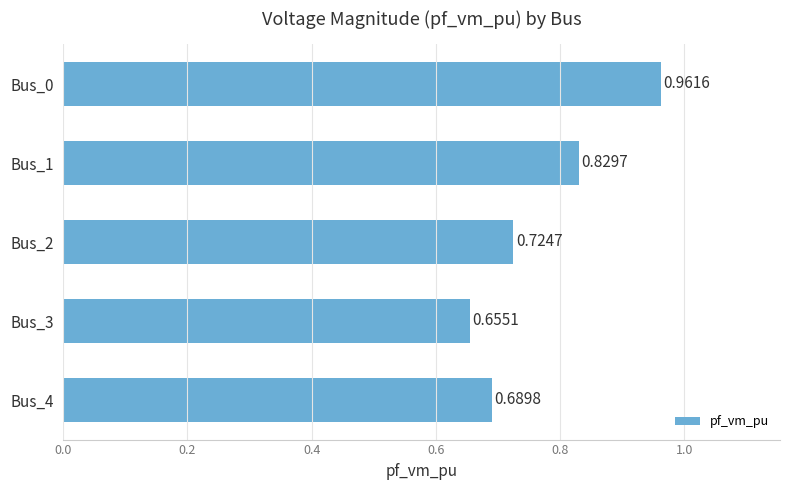

Between Bus_2 and Bus_0, which is larger?

Bus_0